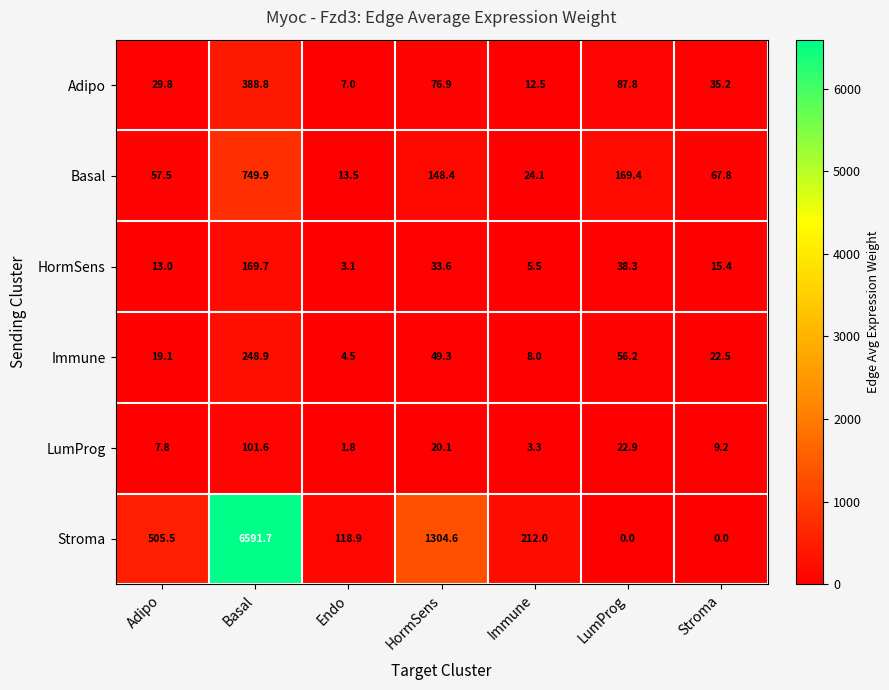

What is the difference between the second highest and second lowest values in the Immune series?

48.2